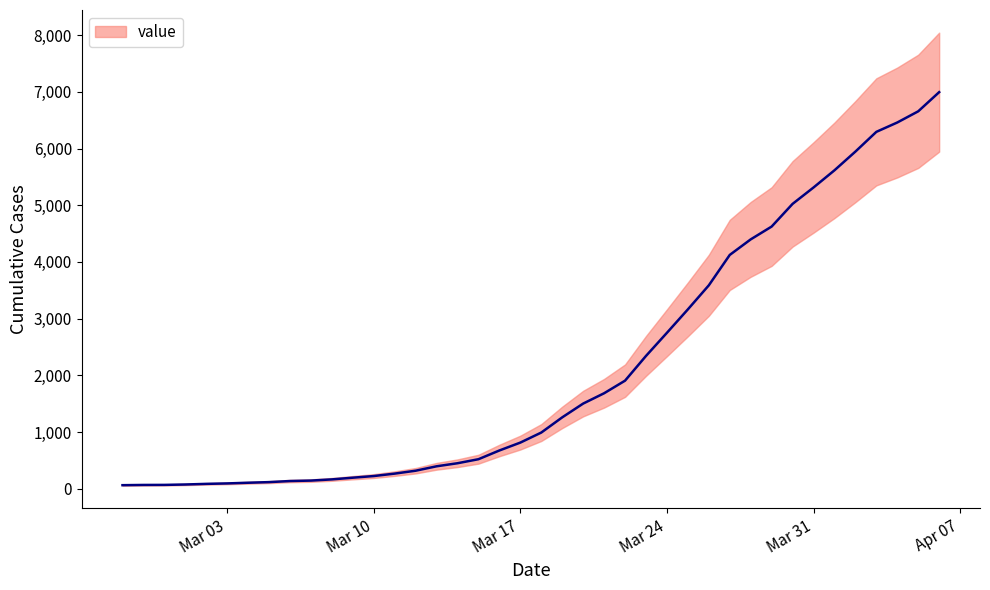

Is it true that the value at 2020-03-27 is 4124?

True